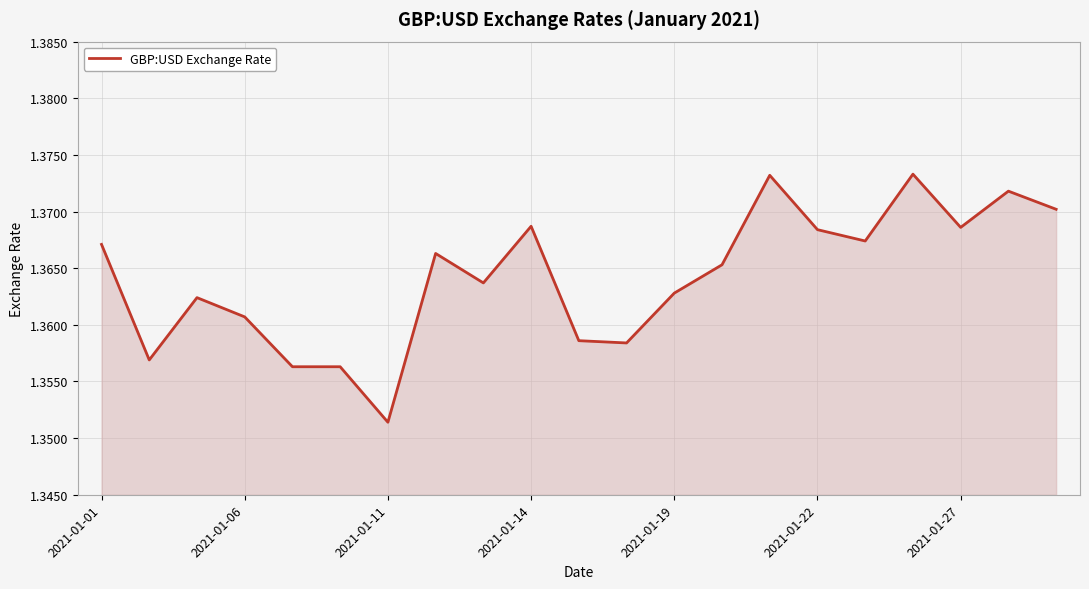

True or false: the data shows 0.9 at 2021-01-01.

False